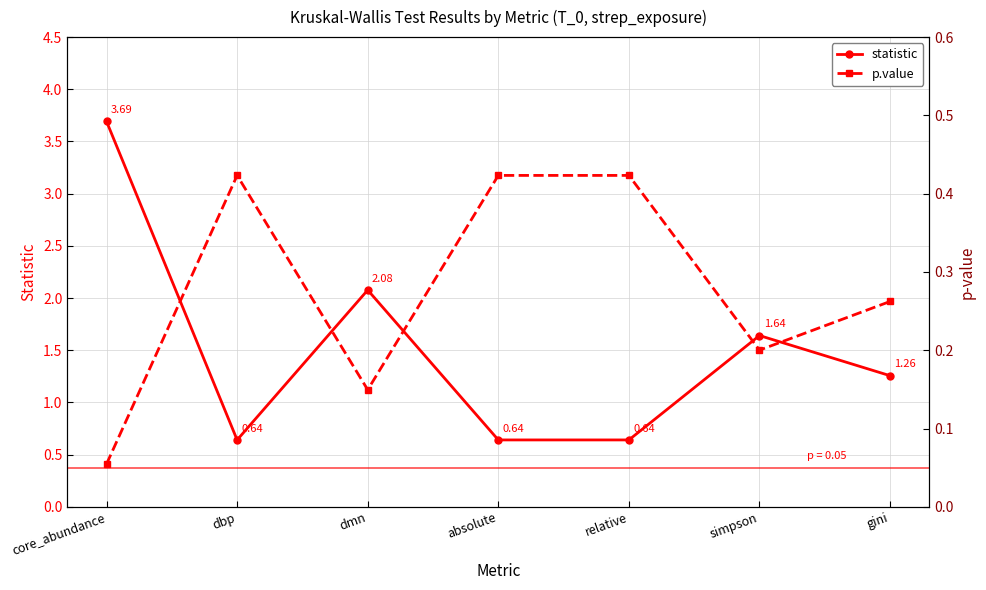

What is the average value of the statistic series?

1.5